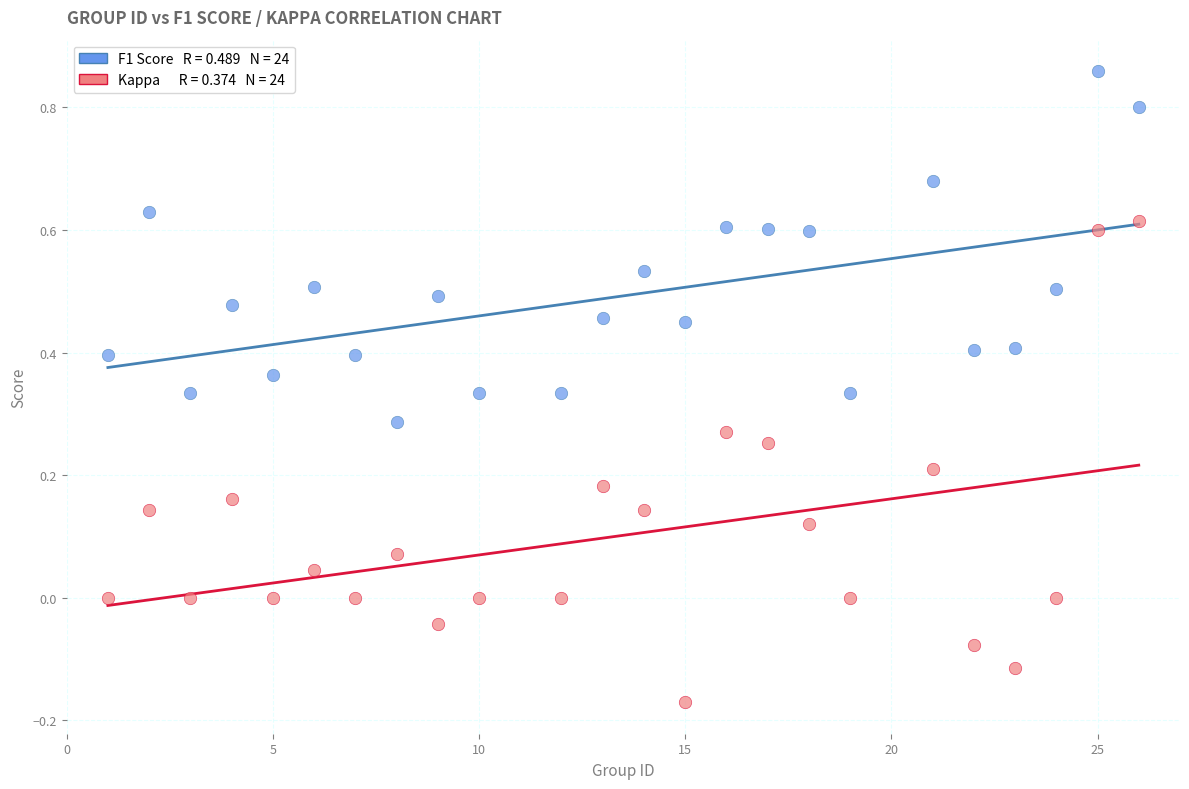

Across all data points, what is the range of Y values (max minus min)?

1.0